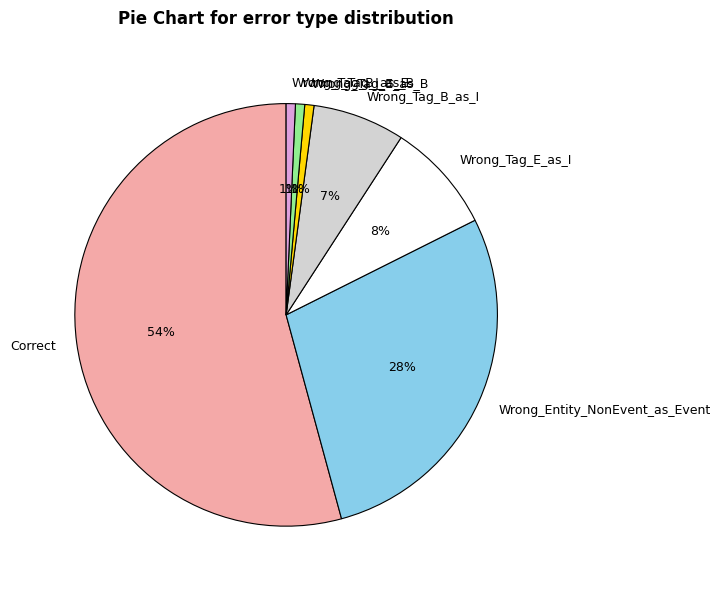

True or false: Correct accounts for 54% of the total.

True